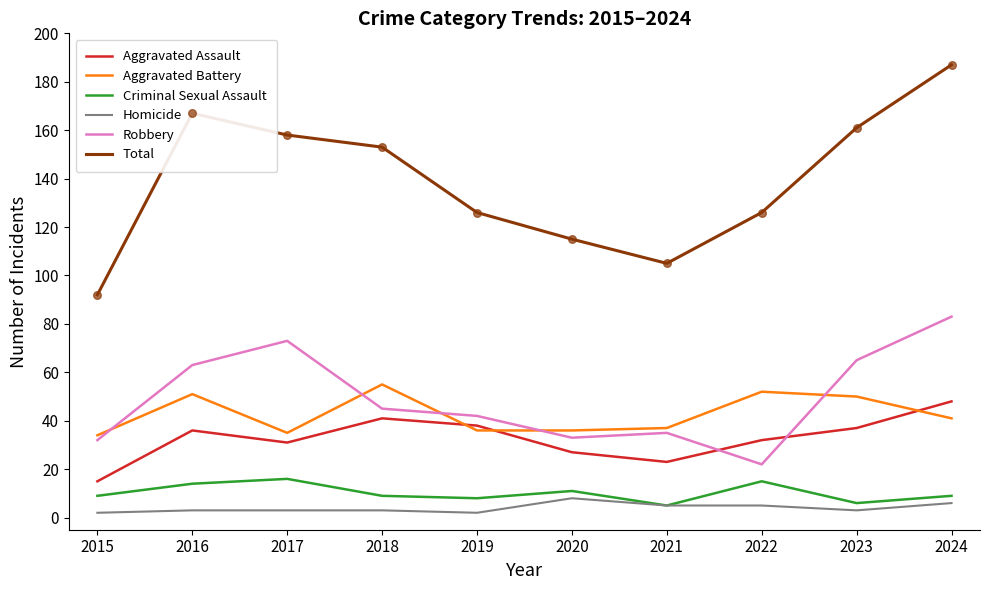

At which category is the sum across all series the highest?

2024